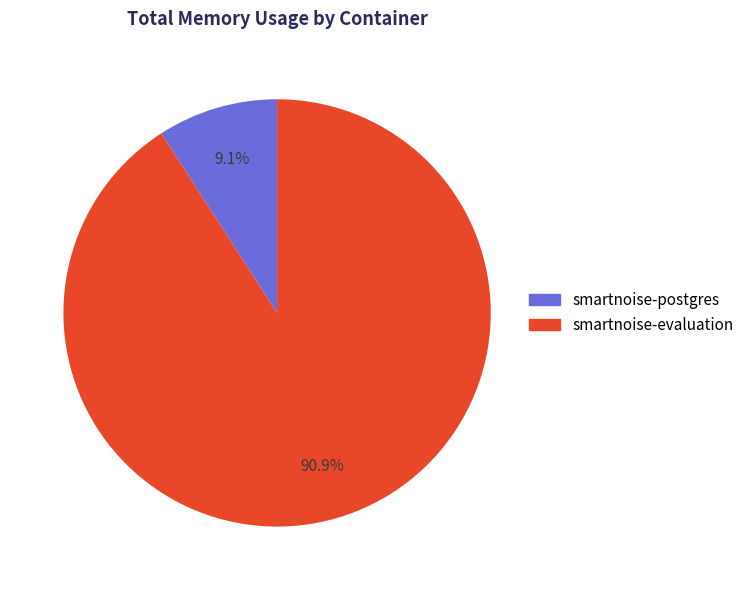

Is smartnoise-postgres the majority of the pie?

No